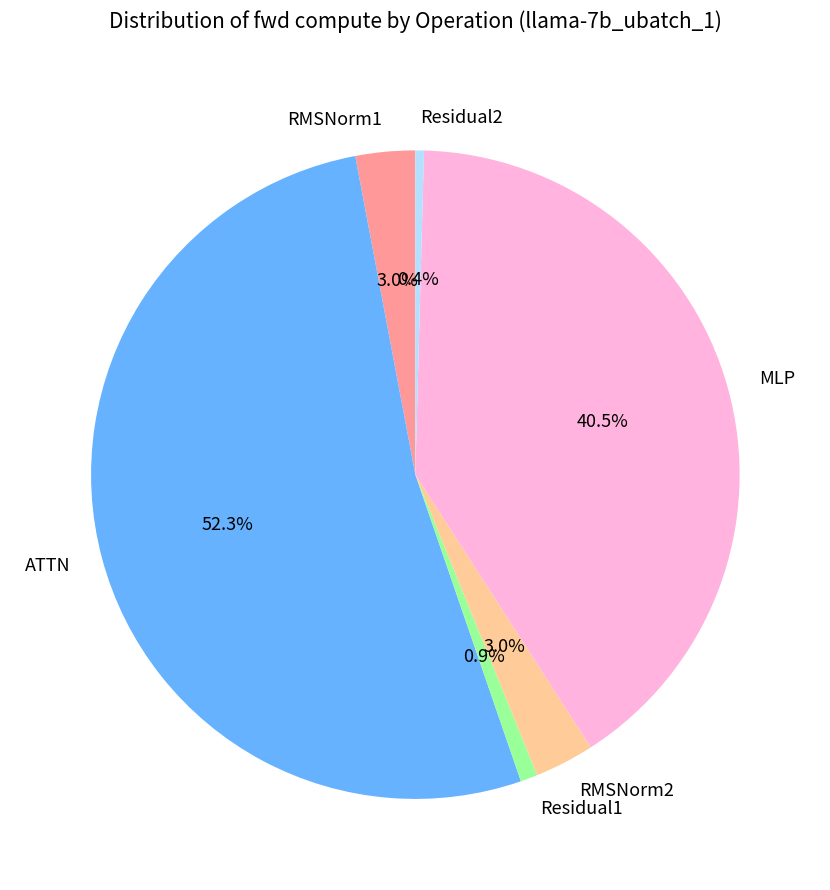

Combined, what portion of the pie is Residual2 and Residual1?

1.3%